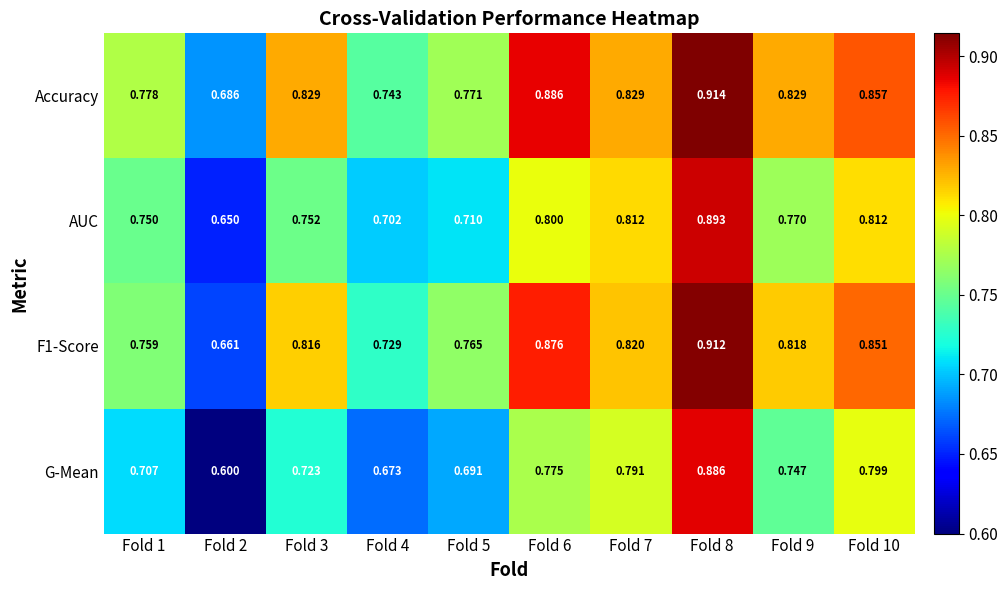

Between Fold 2 and Fold 4, which series saw the biggest shift?

G-Mean